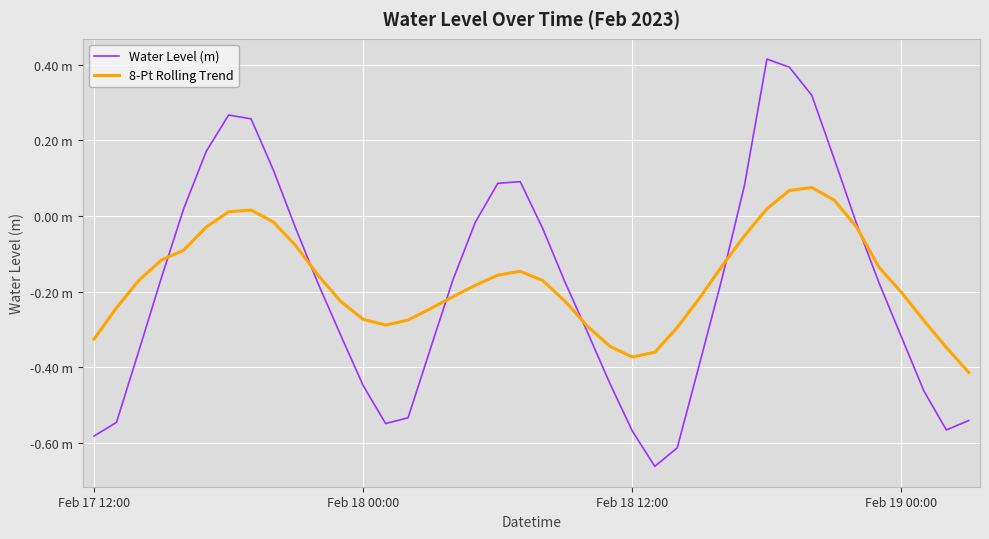

Where does the 8-Pt Rolling Trend series first go above 0?

6